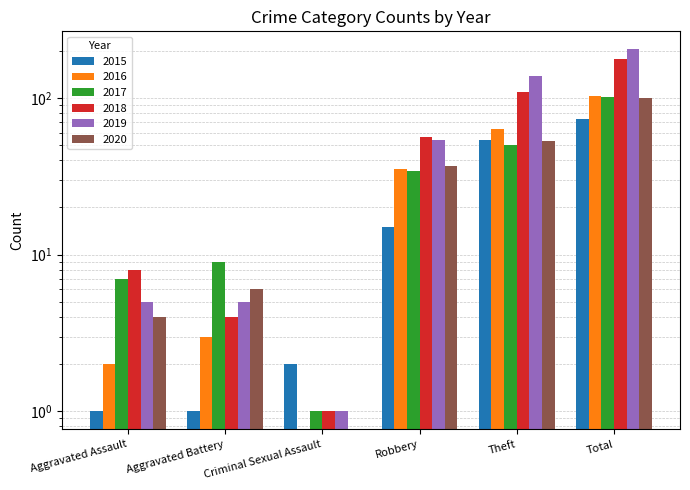

At which label is 2019 closest to 102?

Theft